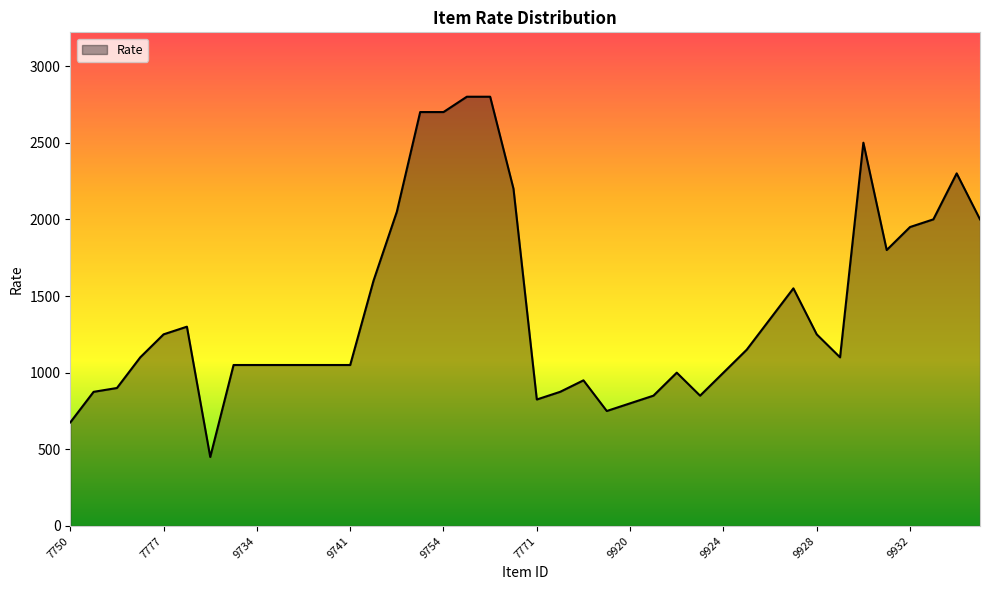

What is the difference between the maximum and minimum values?

2350.0